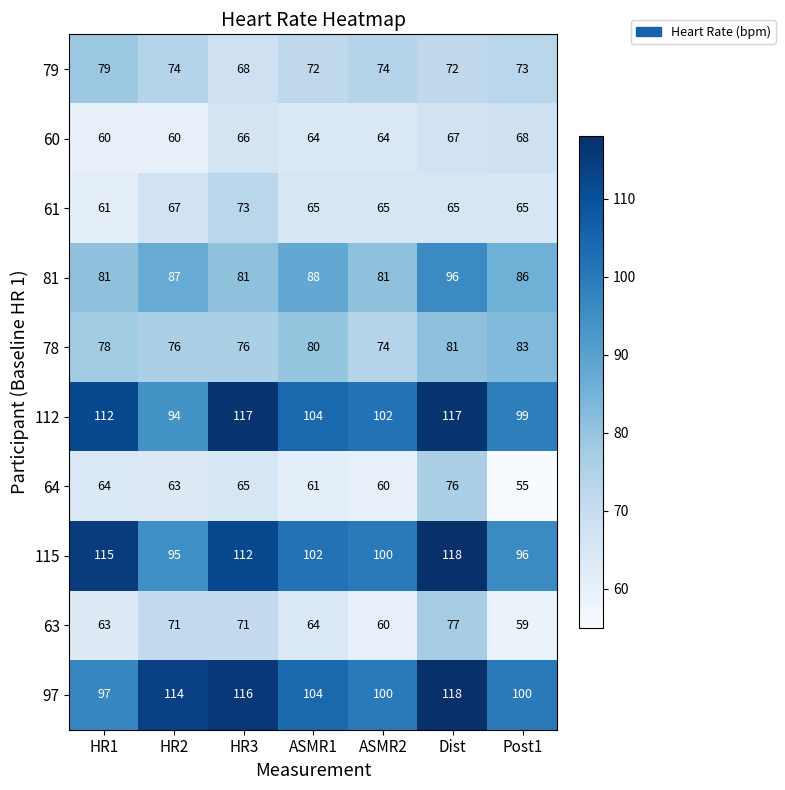

What is the spread (max minus min) of values at ASMR2?

42